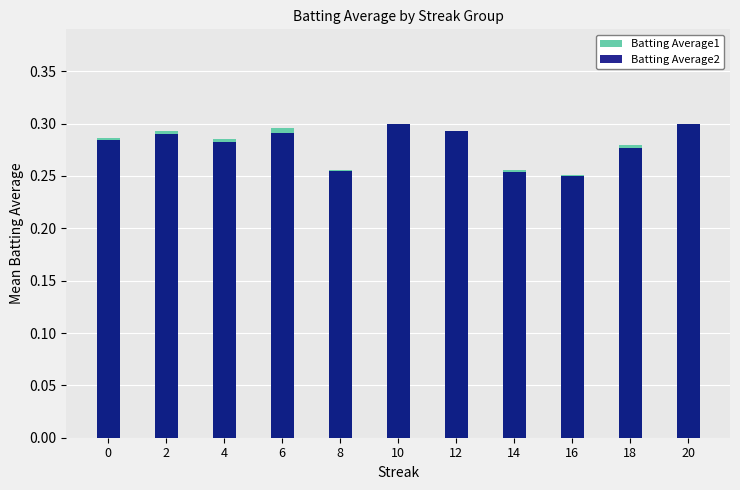

At which category is the sum across all series the highest?

10